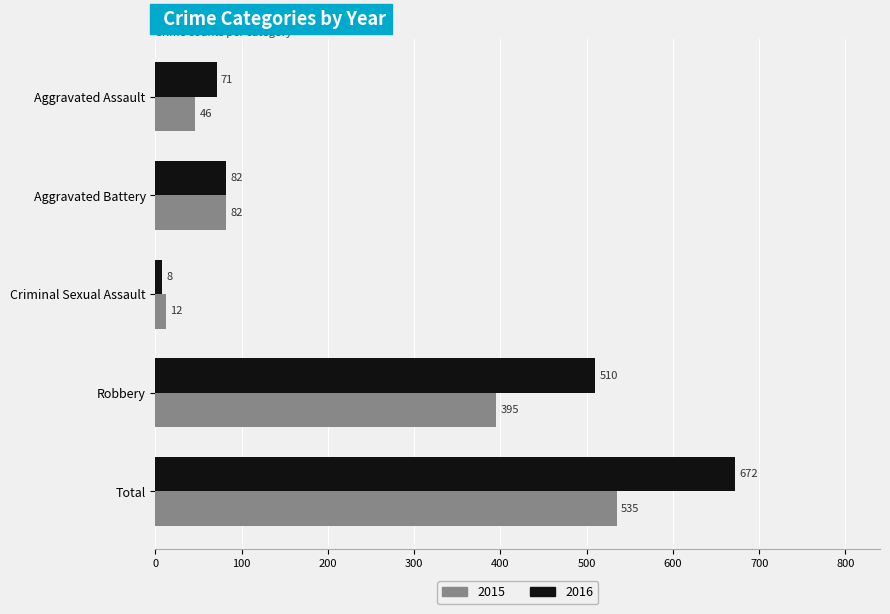

Which category has the lowest value across all series?

Criminal Sexual Assault